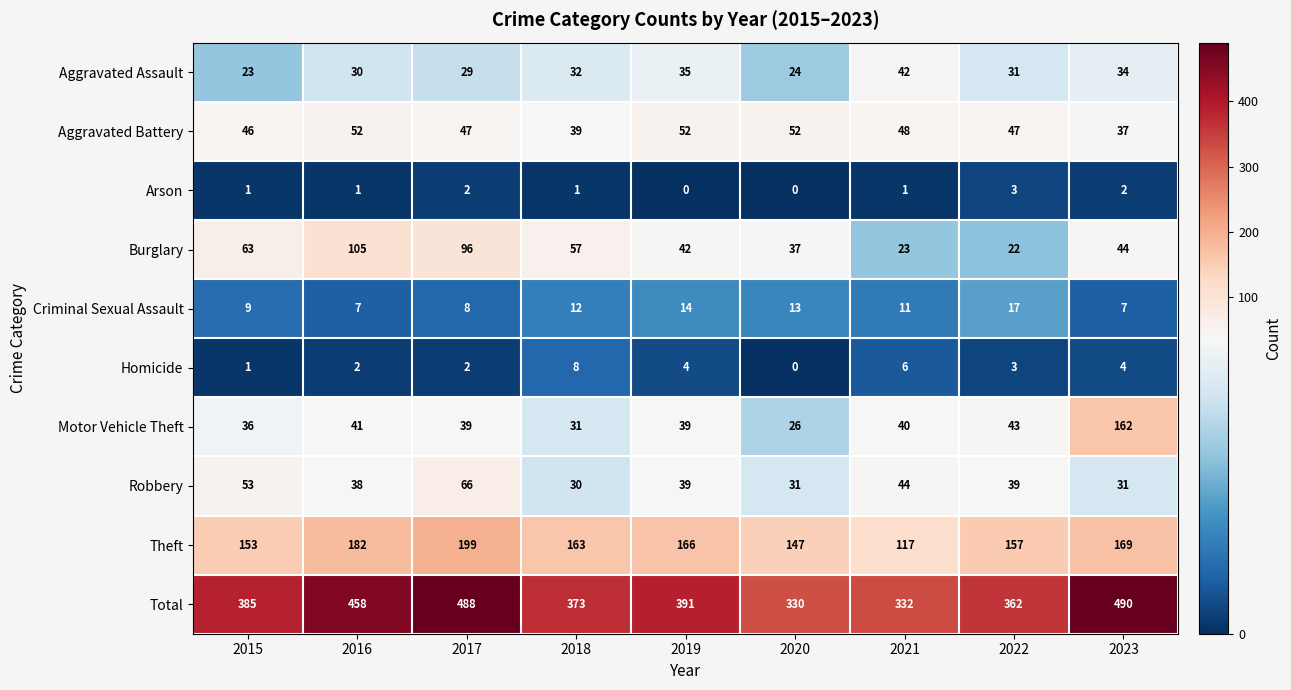

How many data points does each series have?

9